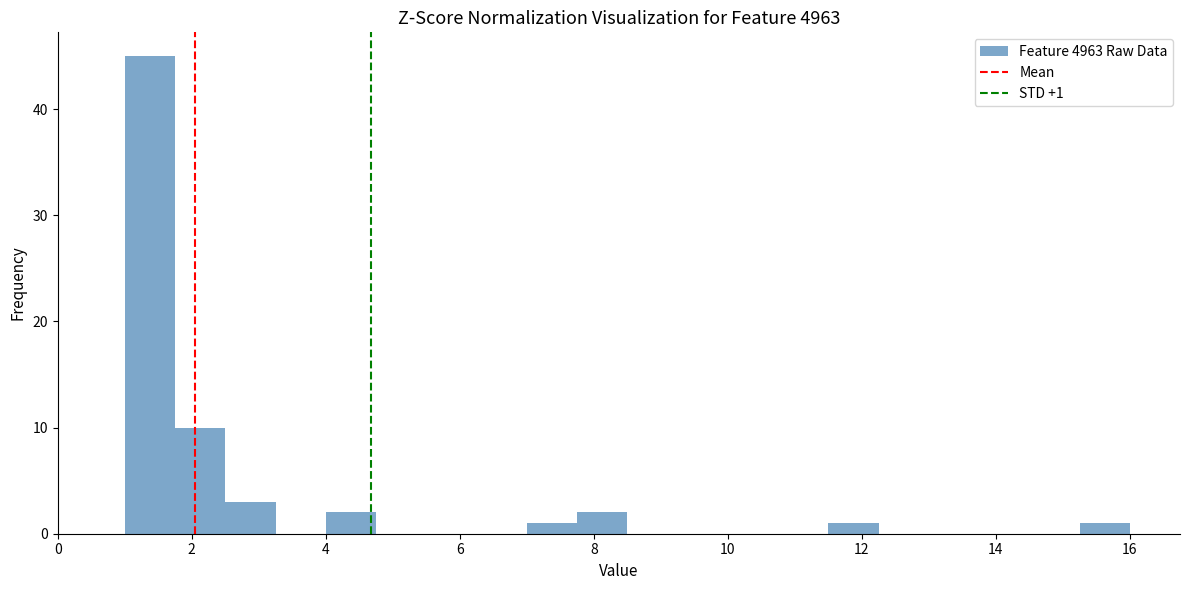

Around what value on the x-axis is the tallest bar? Give the approximate position of its centre, as read against the axis.

1.4